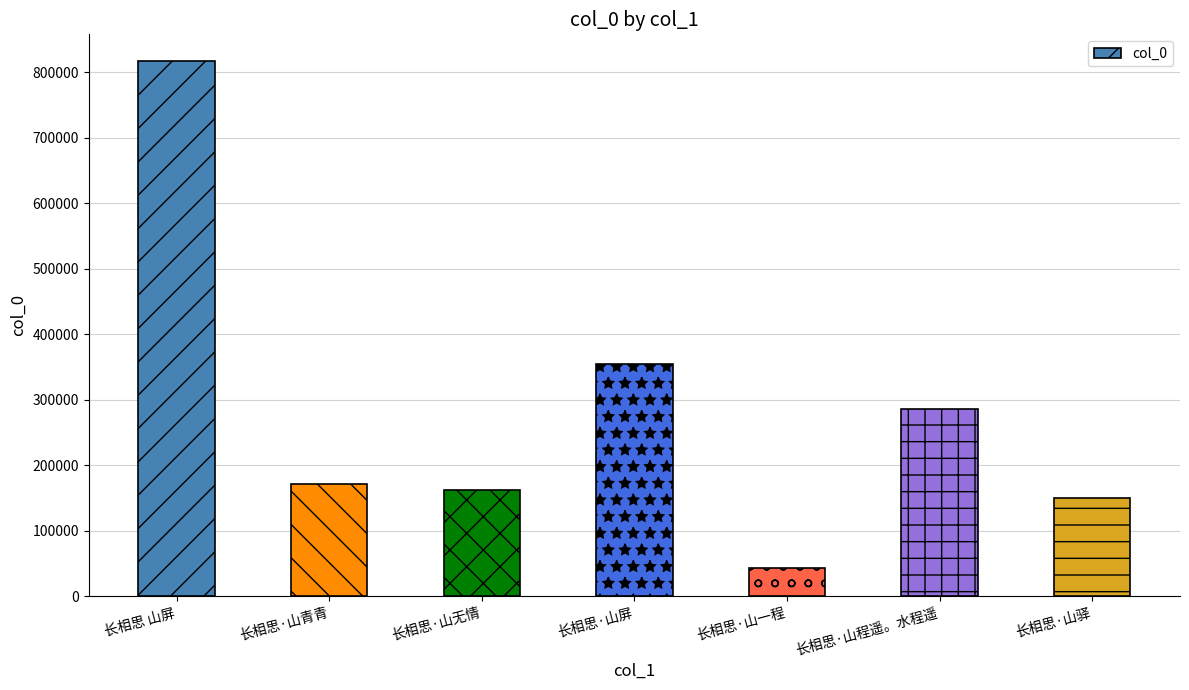

How many data points does each series have?

7